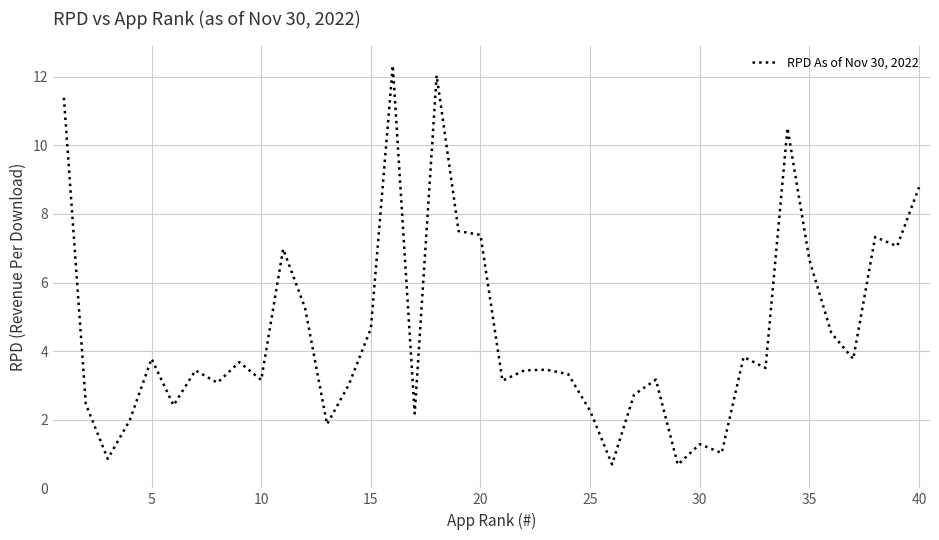

What is the difference between the maximum and minimum values?

11.6